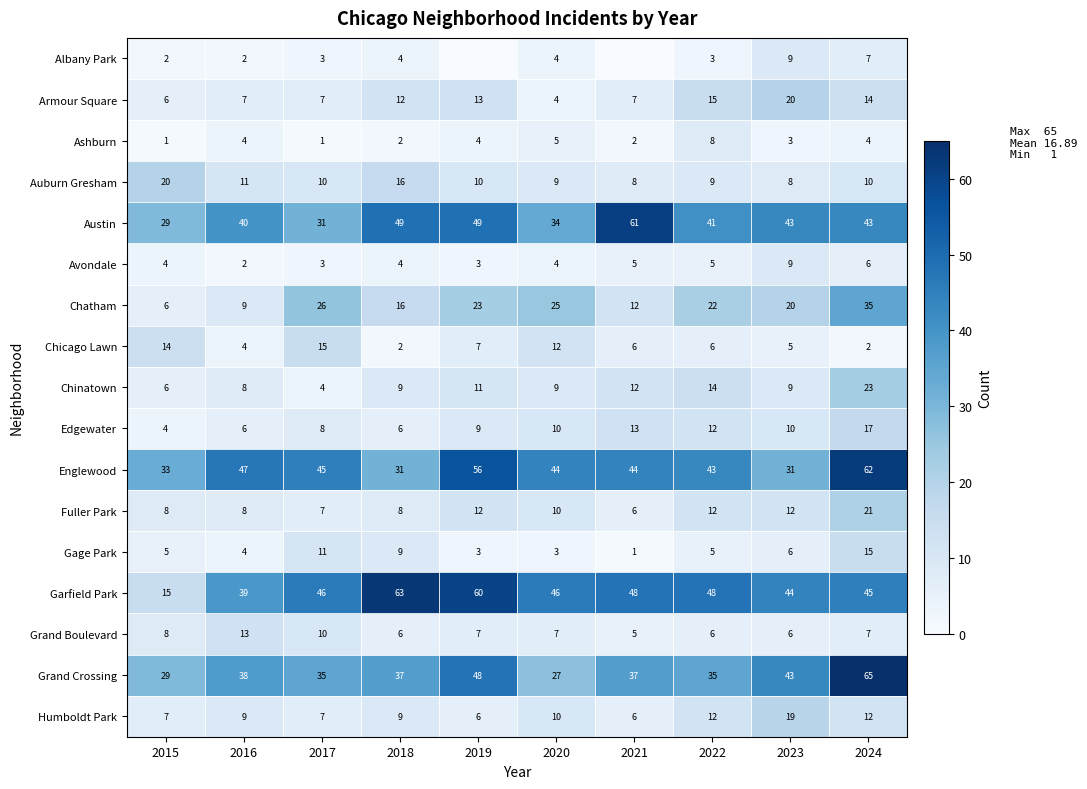

How many values in the Gage Park series are below 5?

4